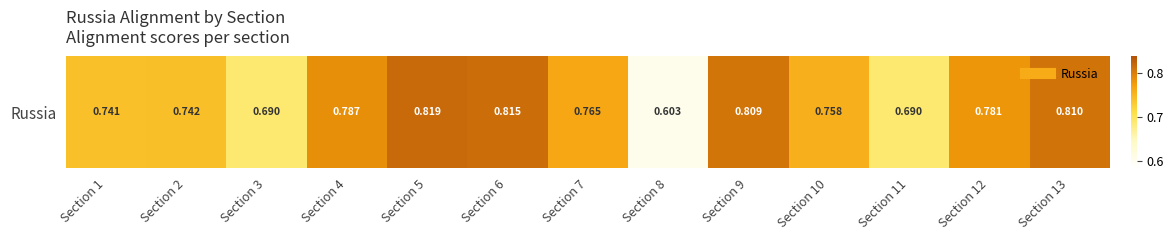

What is the maximum value shown in the chart?

0.8